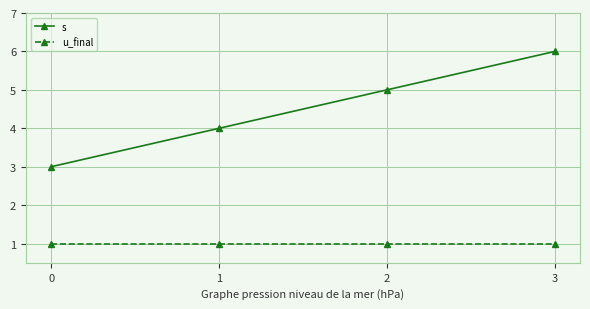

The value of u_final at 0 is 0. True or false?

False